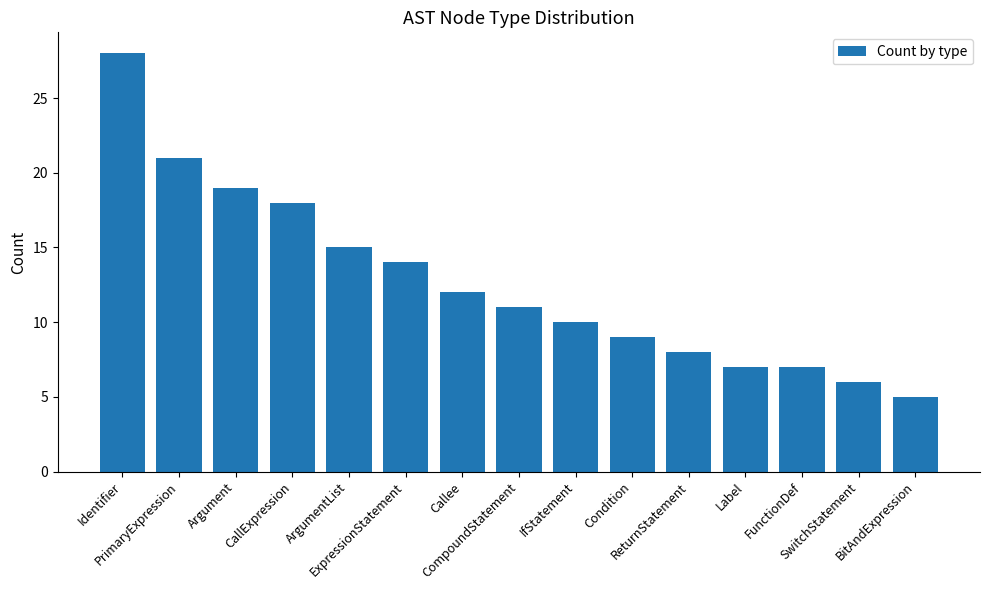

What is the change in value from Identifier to Callee?

-16